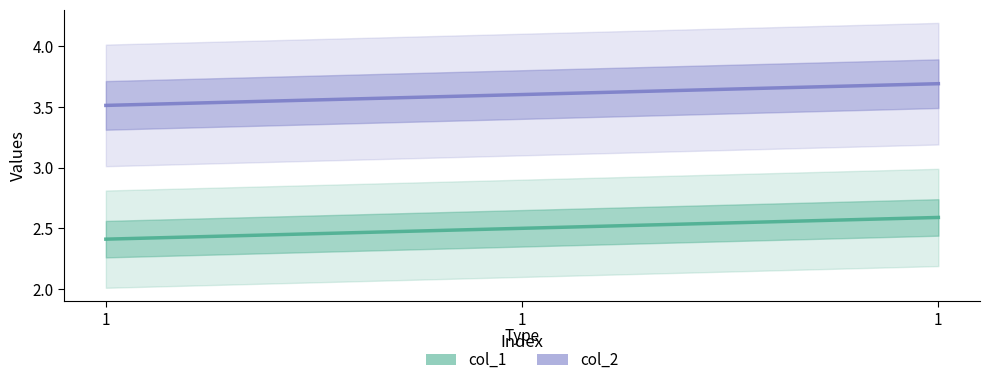

What is the value of the col_2 point at the 1st from the left?

3.5